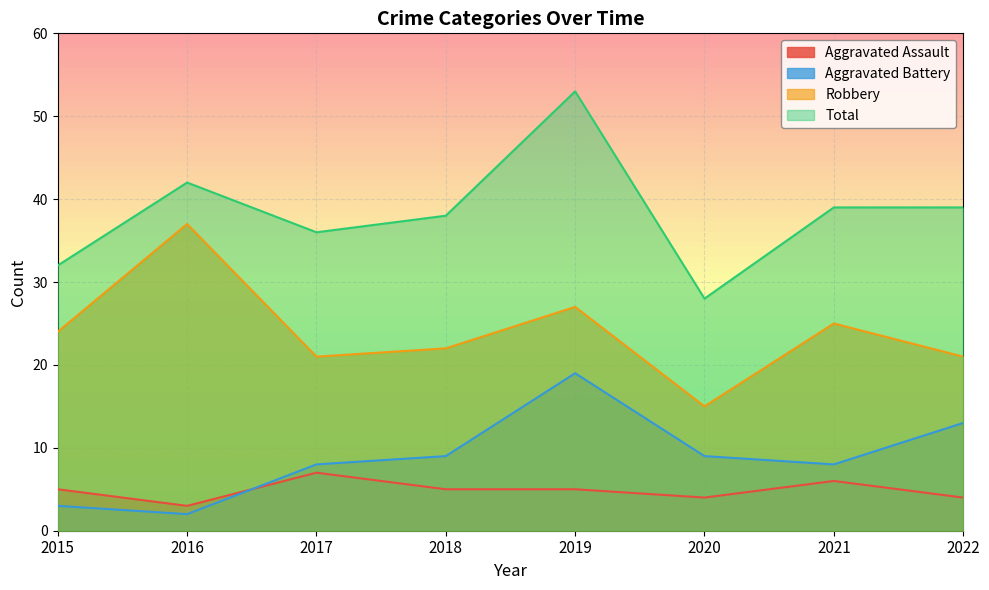

At which label does Aggravated Assault first exceed 5?

2017